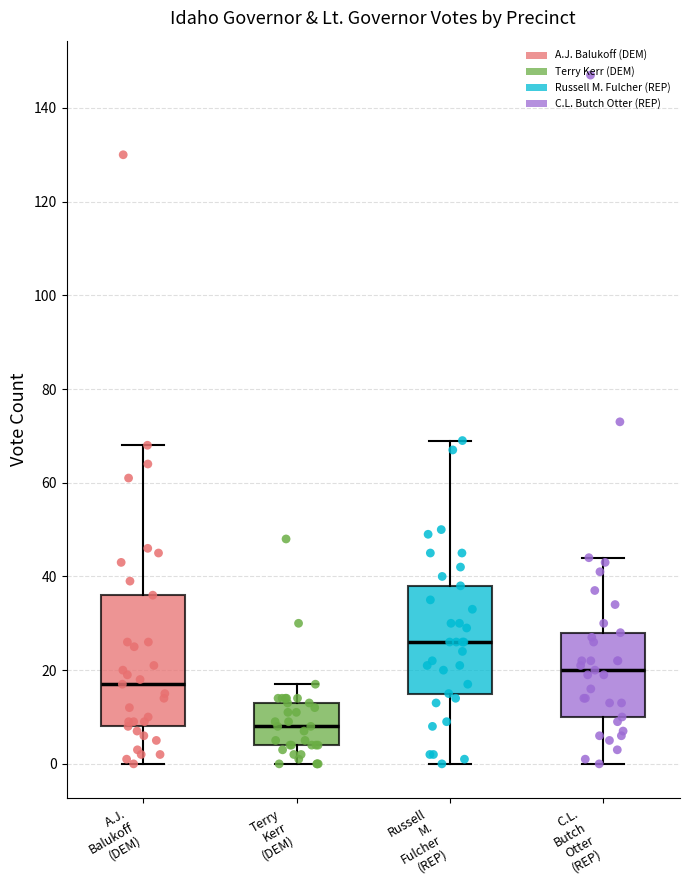

Where is the upper edge of the box for C.L. Butch Otter (REP) on the y-axis? The values are not printed on the chart, so give them approximately, as read against the axis.

28